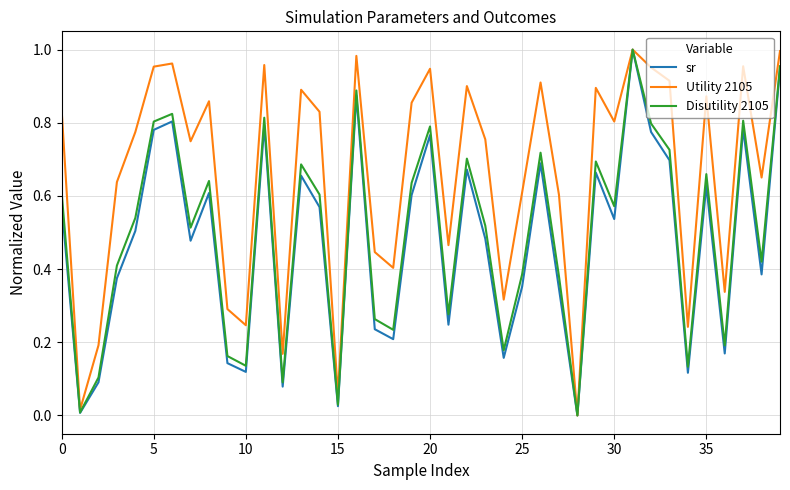

Which series has the largest total across all categories?

Utility 2105